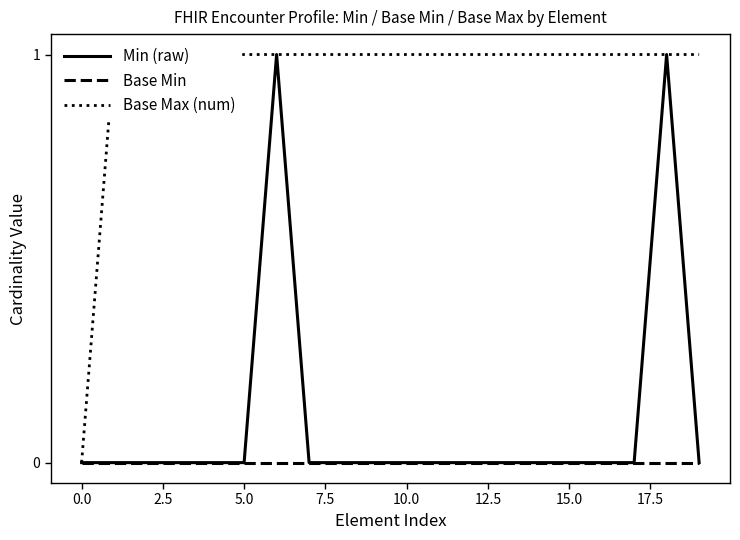

True or false: Base Min has a value of 0 at 0.0.

True